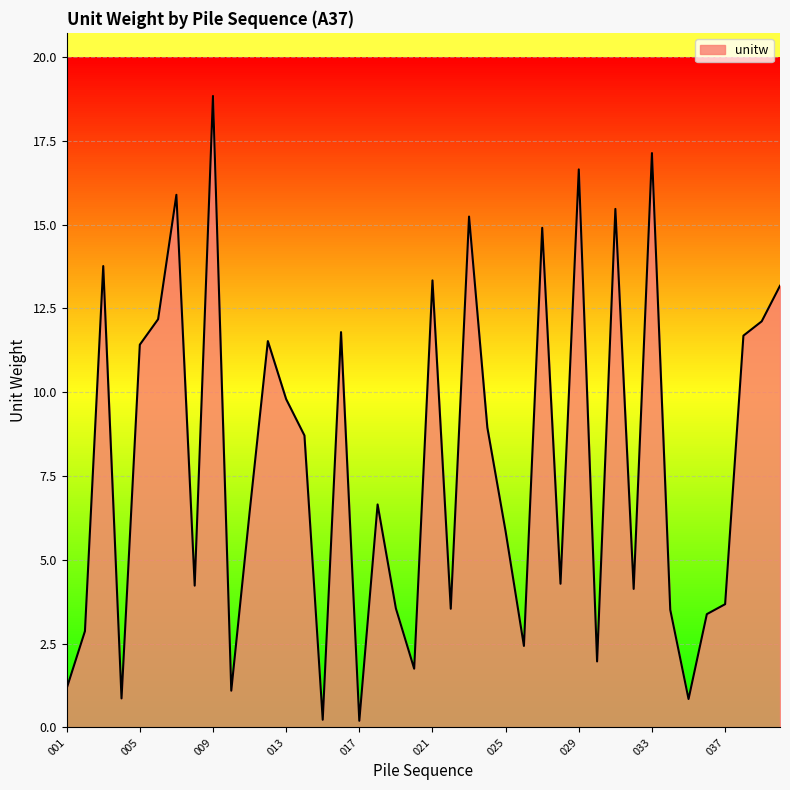

What is the difference between the maximum and minimum values?

18.6